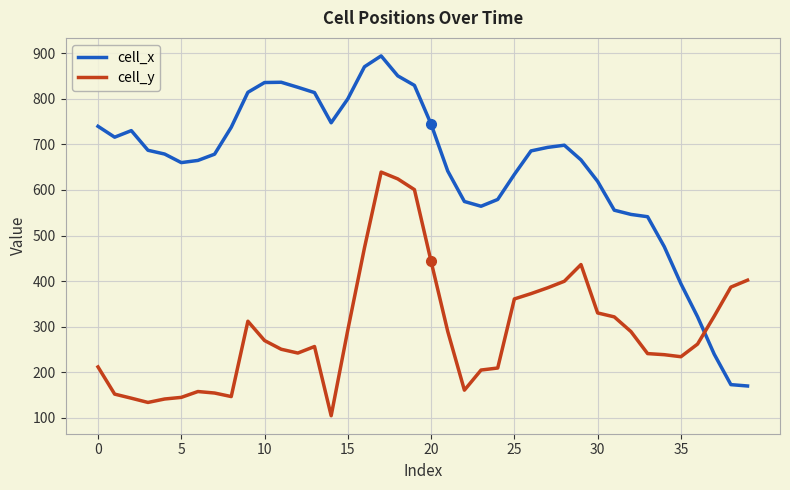

Rank the series by their maximum value, from lowest to highest.

cell_y, cell_x